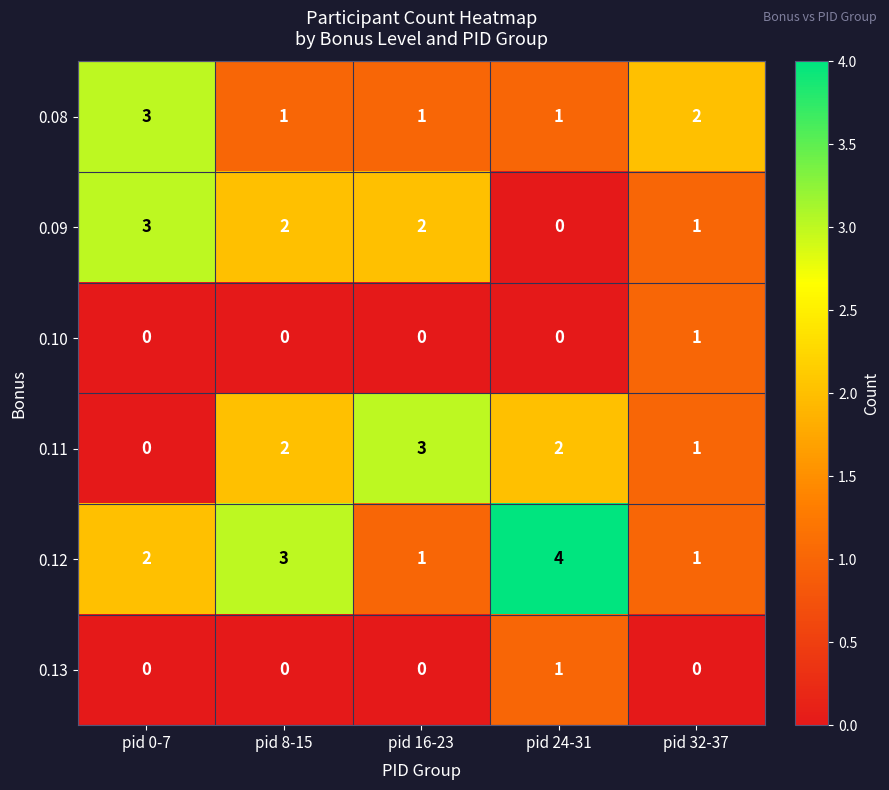

What is the sum of all 0.08 values?

8